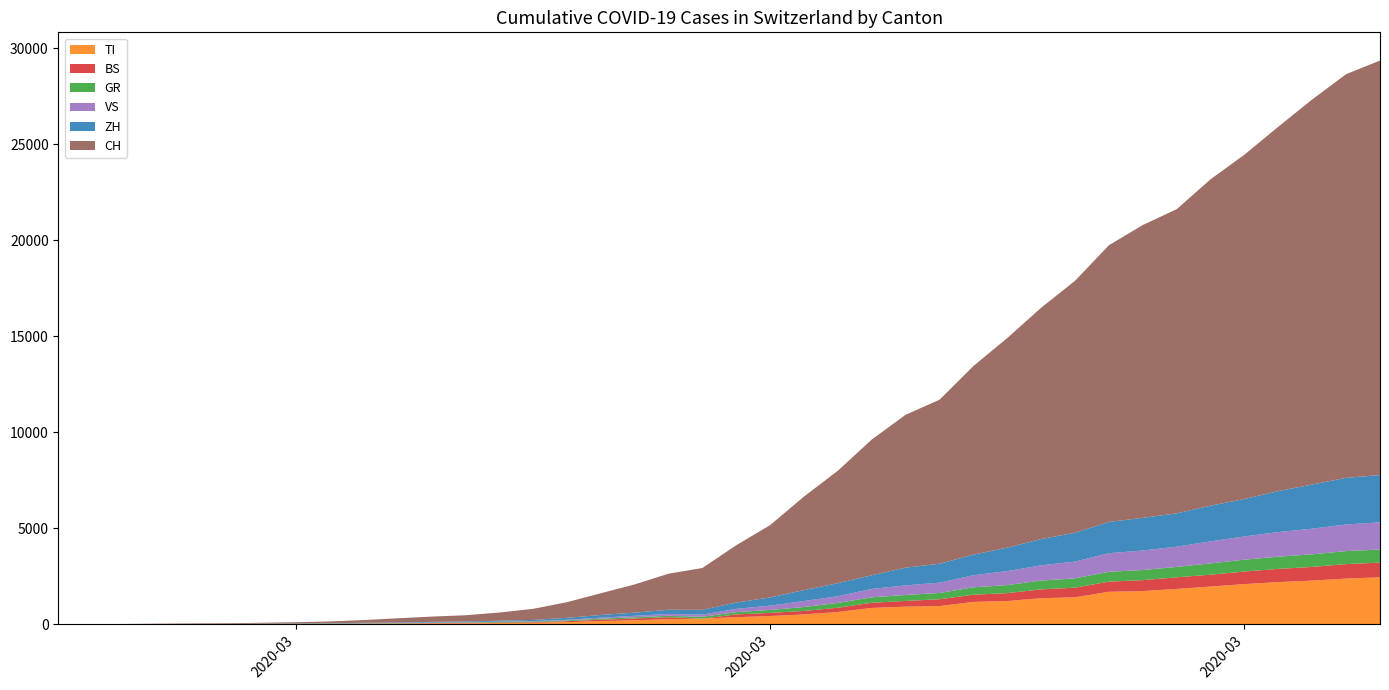

Reading right to left, what are all the values shown in this chart?

TI: 2020-04-04=2442	2020-04-03=2377	2020-04-02=2271	2020-04-01=2195	2020-03-31=2091	2020-03-30=1962	2020-03-29=1837	2020-03-28=1727	2020-03-27=1688	2020-03-26=1401	2020-03-25=1354	2020-03-24=1209	2020-03-23=1162	2020-03-22=945	2020-03-21=916	2020-03-20=849	2020-03-19=638	2020-03-18=511	2020-03-17=426	2020-03-16=368	2020-03-15=293	2020-03-14=265	2020-03-13=206	2020-03-12=163	2020-03-11=108	2020-03-10=75	2020-03-09=61	2020-03-08=49	2020-03-07=41	2020-03-06=28	2020-03-05=25	2020-03-04=13	2020-03-03=8	2020-03-02=4	2020-03-01=2	2020-02-29=2	2020-02-28=1	2020-02-27=1	2020-02-26=1	2020-02-25=0
BS: 2020-04-04=767	2020-04-03=754	2020-04-02=714	2020-04-01=687	2020-03-31=653	2020-03-30=617	2020-03-29=605	2020-03-28=569	2020-03-27=530	2020-03-26=501	2020-03-25=462	2020-03-24=410	2020-03-23=374	2020-03-22=356	2020-03-21=297	2020-03-20=270	2020-03-19=220	2020-03-18=181	2020-03-17=164	2020-03-16=143	2020-03-15=0	2020-03-14=100	2020-03-13=92	2020-03-12=73	2020-03-11=49	2020-03-10=33	2020-03-09=28	2020-03-08=24	2020-03-07=21	2020-03-06=15	2020-03-05=8	2020-03-04=3	2020-03-03=3	2020-03-02=1	2020-03-01=1	2020-02-29=1	2020-02-28=1	2020-02-27=1	2020-02-26=0	2020-02-25=0
ZH: 2020-04-04=2461	2020-04-03=2428	2020-04-02=2300	2020-04-01=2136	2020-03-31=1947	2020-03-30=1859	2020-03-29=1733	2020-03-28=1701	2020-03-27=1627	2020-03-26=1500	2020-03-25=1368	2020-03-24=1221	2020-03-23=1073	2020-03-22=984	2020-03-21=925	2020-03-20=711	2020-03-19=679	2020-03-18=568	2020-03-17=429	2020-03-16=326	2020-03-15=250	2020-03-14=218	2020-03-13=163	2020-03-12=140	2020-03-11=101	2020-03-10=62	2020-03-09=49	2020-03-08=40	2020-03-07=34	2020-03-06=29	2020-03-05=23	2020-03-04=15	2020-03-03=13	2020-03-02=10	2020-03-01=7	2020-02-29=6	2020-02-28=2	2020-02-27=2	2020-02-26=0	2020-02-25=0
GR: 2020-04-04=680	2020-04-03=678	2020-04-02=655	2020-04-01=635	2020-03-31=617	2020-03-30=591	2020-03-29=542	2020-03-28=527	2020-03-27=513	2020-03-26=487	2020-03-25=458	2020-03-24=419	2020-03-23=386	2020-03-22=327	2020-03-21=311	2020-03-20=283	2020-03-19=252	2020-03-18=204	2020-03-17=152	2020-03-16=118	2020-03-15=93	2020-03-14=73	2020-03-13=65	2020-03-12=53	2020-03-11=44	2020-03-10=32	2020-03-09=28	2020-03-08=19	2020-03-07=18	2020-03-06=16	2020-03-05=15	2020-03-04=13	2020-03-03=10	2020-03-02=9	2020-03-01=6	2020-02-29=6	2020-02-28=6	2020-02-27=2	2020-02-26=2	2020-02-25=0
VS: 2020-04-04=1418	2020-04-03=1385	2020-04-02=1334	2020-04-01=1282	2020-03-31=1211	2020-03-30=1144	2020-03-29=1055	2020-03-28=1017	2020-03-27=968	2020-03-26=874	2020-03-25=793	2020-03-24=728	2020-03-23=628	2020-03-22=535	2020-03-21=498	2020-03-20=436	2020-03-19=349	2020-03-18=312	2020-03-17=225	2020-03-16=172	2020-03-15=115	2020-03-14=98	2020-03-13=76	2020-03-12=53	2020-03-11=30	2020-03-10=22	2020-03-09=17	2020-03-08=12	2020-03-07=7	2020-03-06=6	2020-03-05=5	2020-03-04=4	2020-03-03=3	2020-03-02=3	2020-03-01=2	2020-02-29=1	2020-02-28=1	2020-02-27=0	2020-02-26=0	2020-02-25=0
CH: 2020-04-04=21585	2020-04-03=21020	2020-04-02=20052	2020-04-01=18972	2020-03-31=17933	2020-03-30=16996	2020-03-29=15840	2020-03-28=15246	2020-03-27=14409	2020-03-26=13120	2020-03-25=12045	2020-03-24=10915	2020-03-23=9820	2020-03-22=8542	2020-03-21=7959	2020-03-20=7067	2020-03-19=5854	2020-03-18=4870	2020-03-17=3763	2020-03-16=2983	2020-03-15=2175	2020-03-14=1876	2020-03-13=1469	2020-03-12=1128	2020-03-11=814	2020-03-10=575	2020-03-09=424	2020-03-08=323	2020-03-07=276	2020-03-06=214	2020-03-05=140	2020-03-04=96	2020-03-03=69	2020-03-02=49	2020-03-01=35	2020-02-29=29	2020-02-28=19	2020-02-27=8	2020-02-26=4	2020-02-25=0